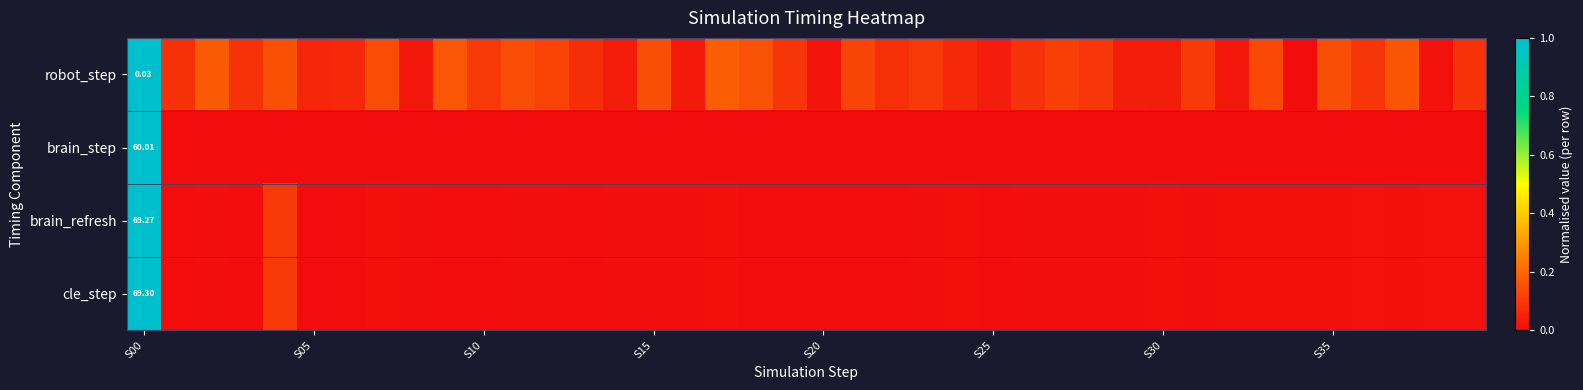

At S00, list the series in order from smallest to largest.

robot_step, brain_step, brain_refresh, cle_step